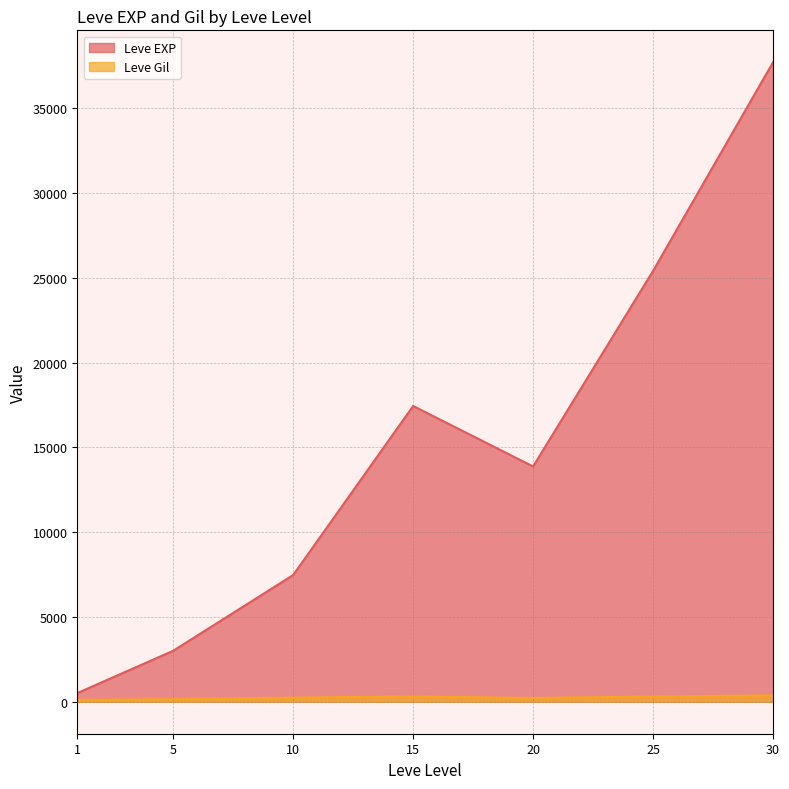

At 1, list the series in order from smallest to largest.

Leve Gil, Leve EXP